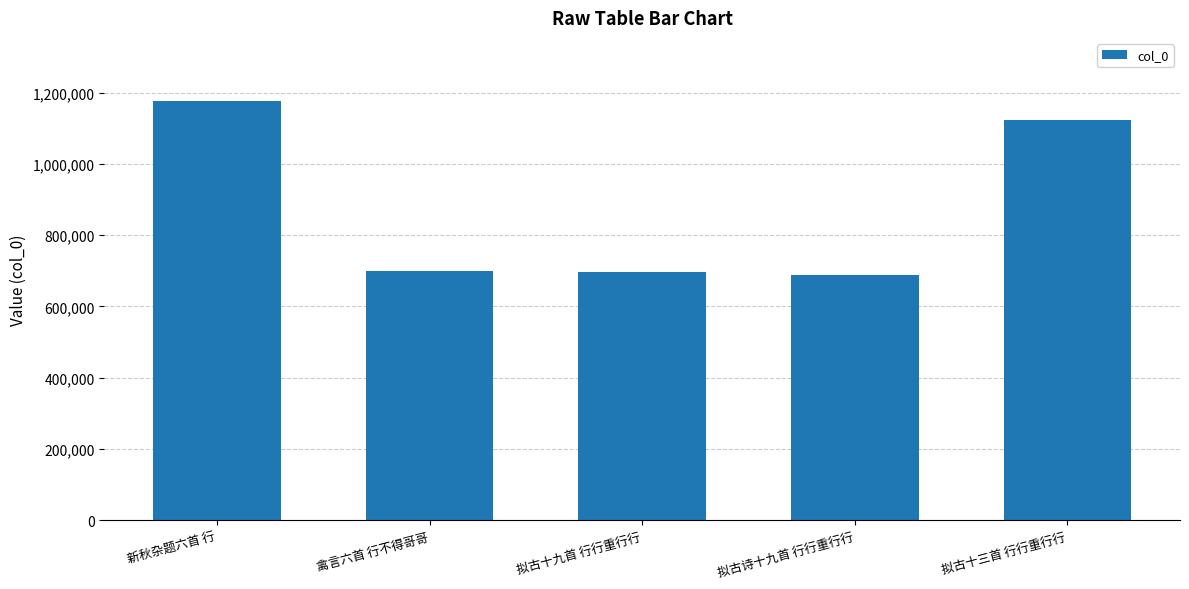

What is the smallest value displayed?

687687